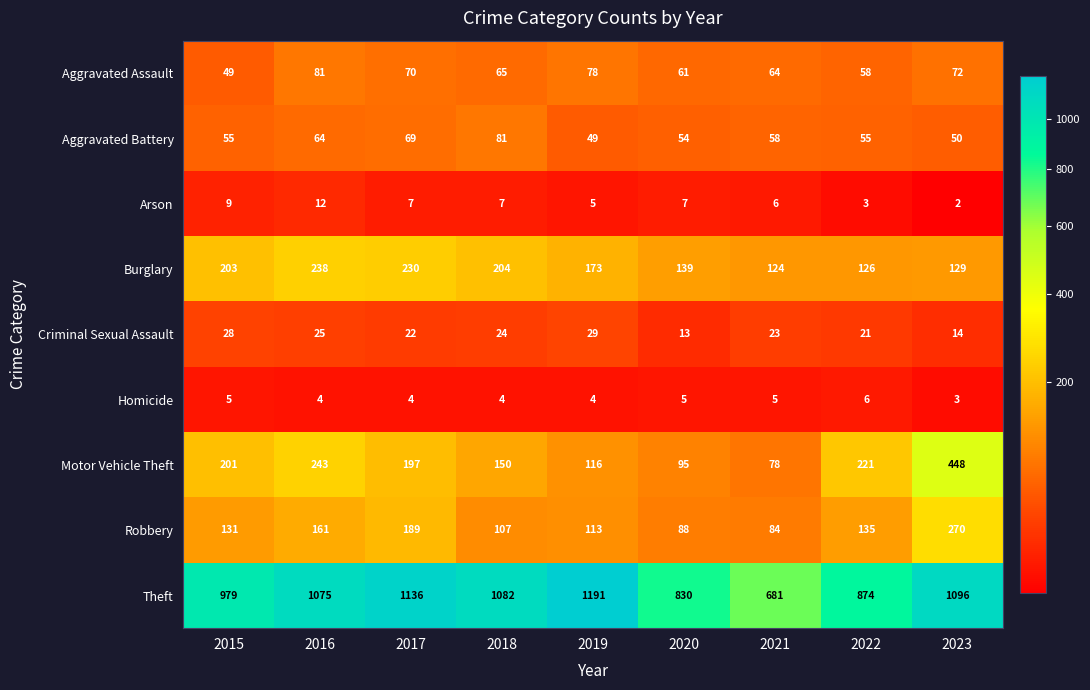

What is the highest value of the Aggravated Assault series?

81